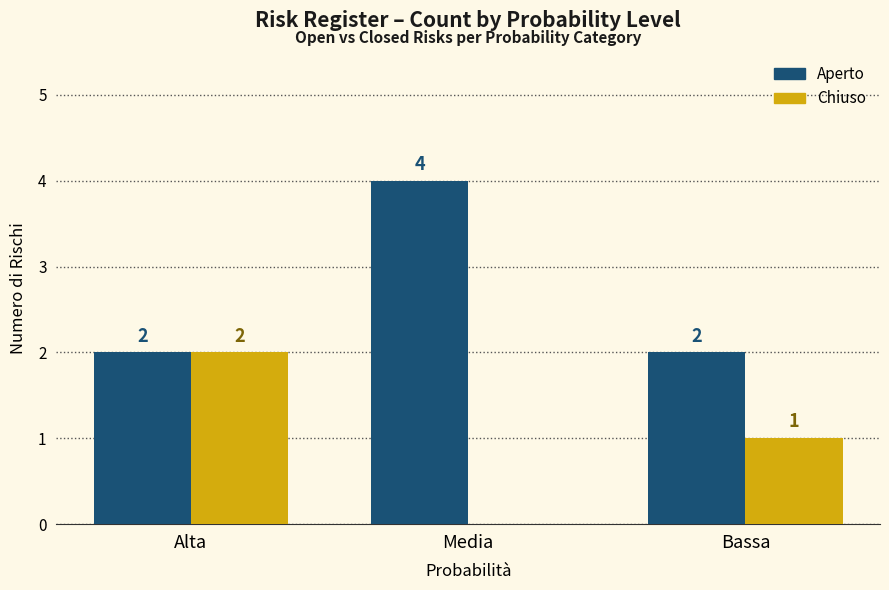

At which label does Chiuso reach its peak?

Alta